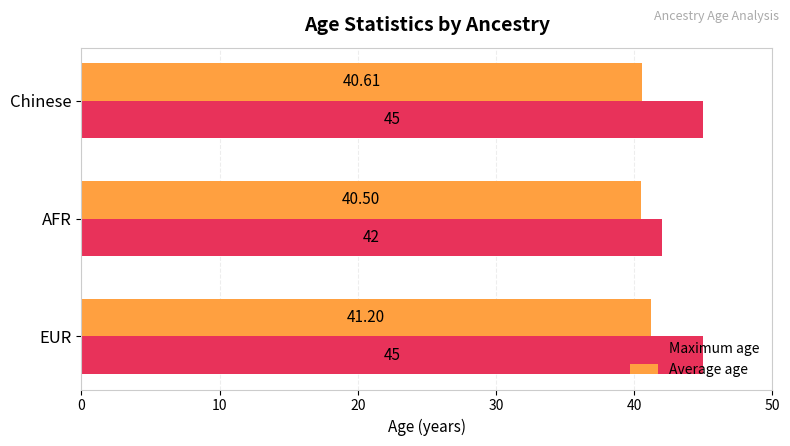

What is the difference between the second highest and minimum values in the Maximum age series?

3.0